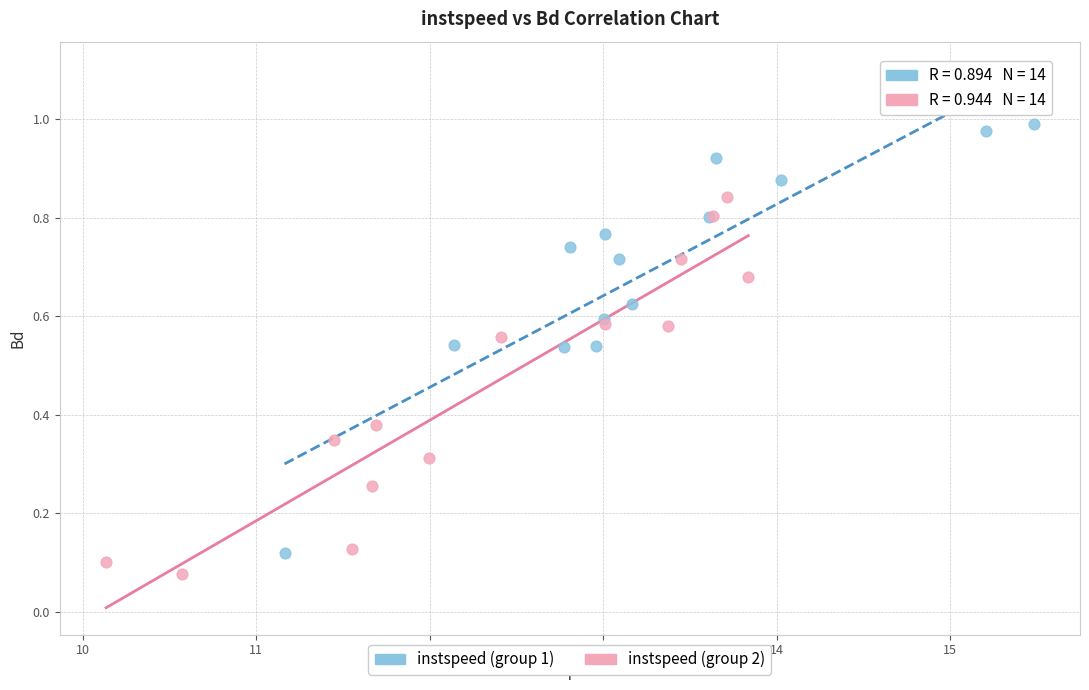

Which series reaches the maximum Y coordinate?

instspeed (group 1)